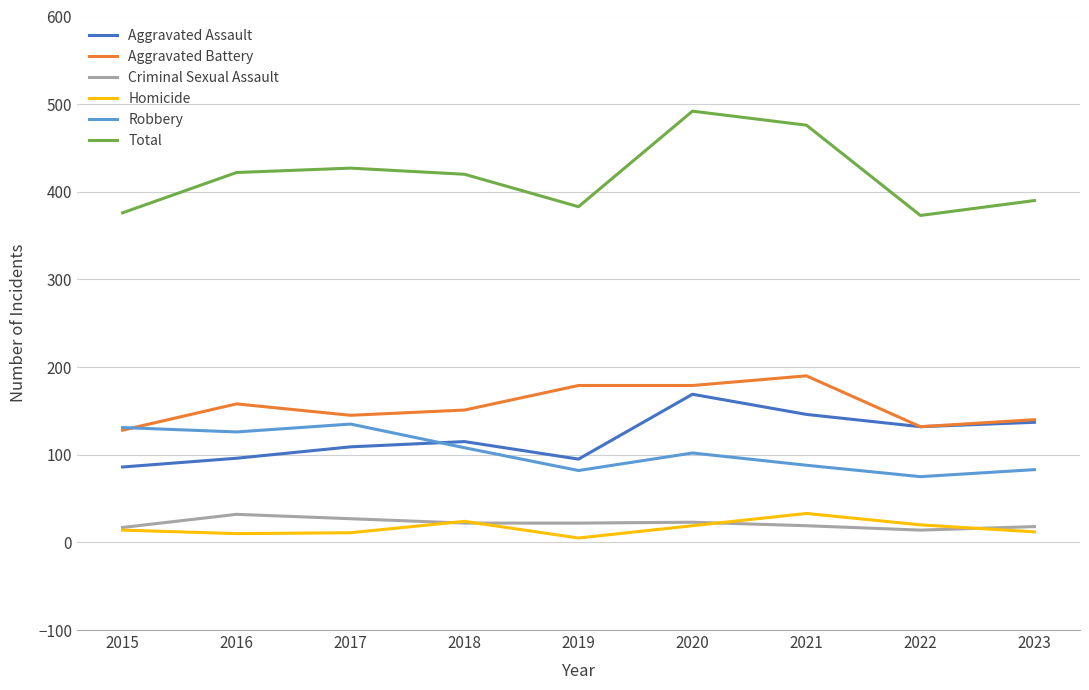

How many categories are shown in the chart?

9